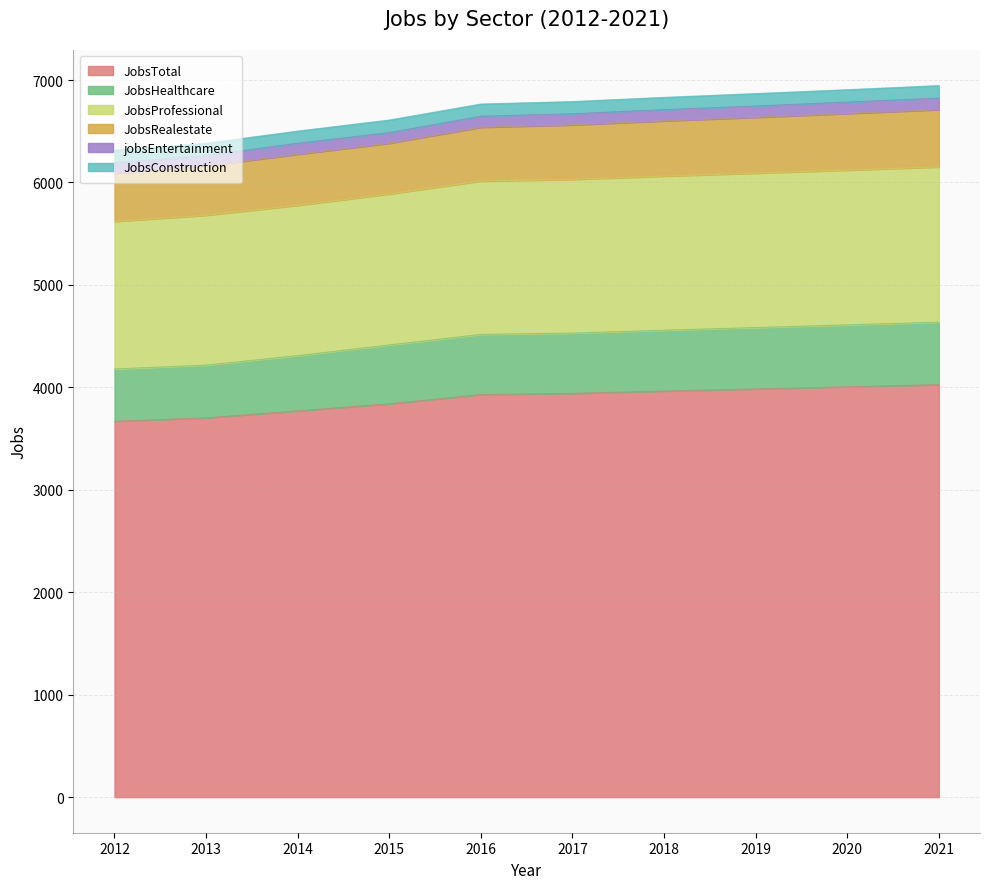

At which label does JobsTotal first exceed 3942?

2018